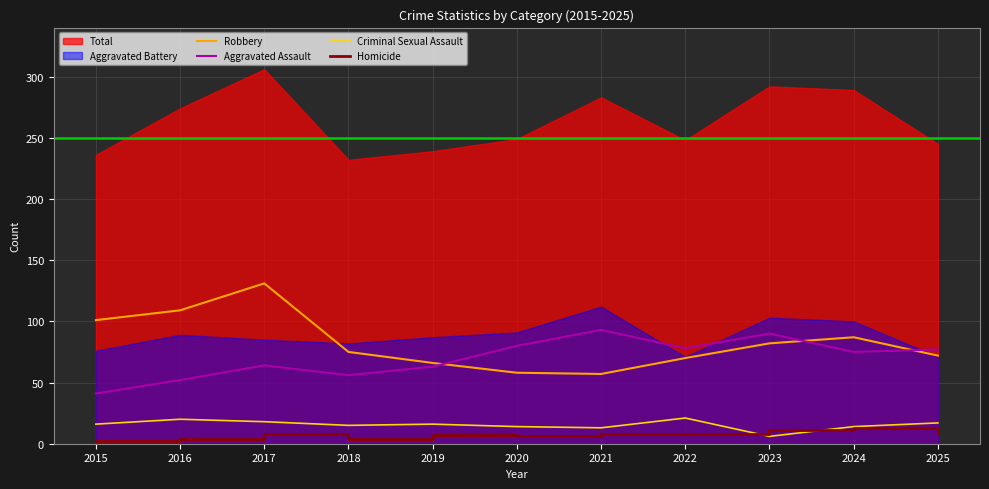

The Robbery series shows 75 at 2018. True or false?

True